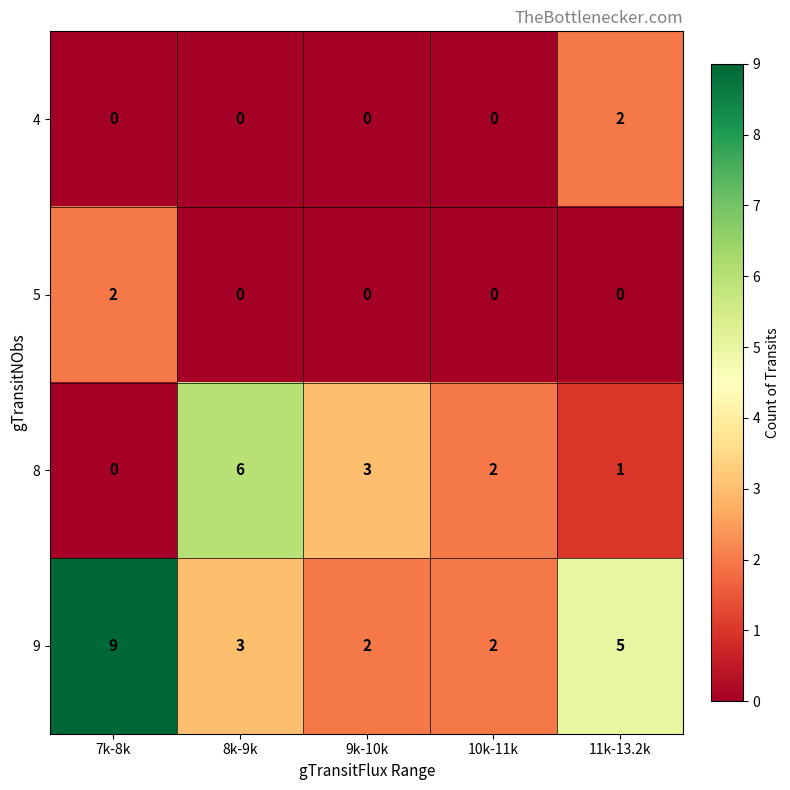

Reading right to left, transcribe all the data shown in this chart.

4: 11k-13.2k=2	10k-11k=0	9k-10k=0	8k-9k=0	7k-8k=0
5: 11k-13.2k=0	10k-11k=0	9k-10k=0	8k-9k=0	7k-8k=2
8: 11k-13.2k=1	10k-11k=2	9k-10k=3	8k-9k=6	7k-8k=0
9: 11k-13.2k=5	10k-11k=2	9k-10k=2	8k-9k=3	7k-8k=9